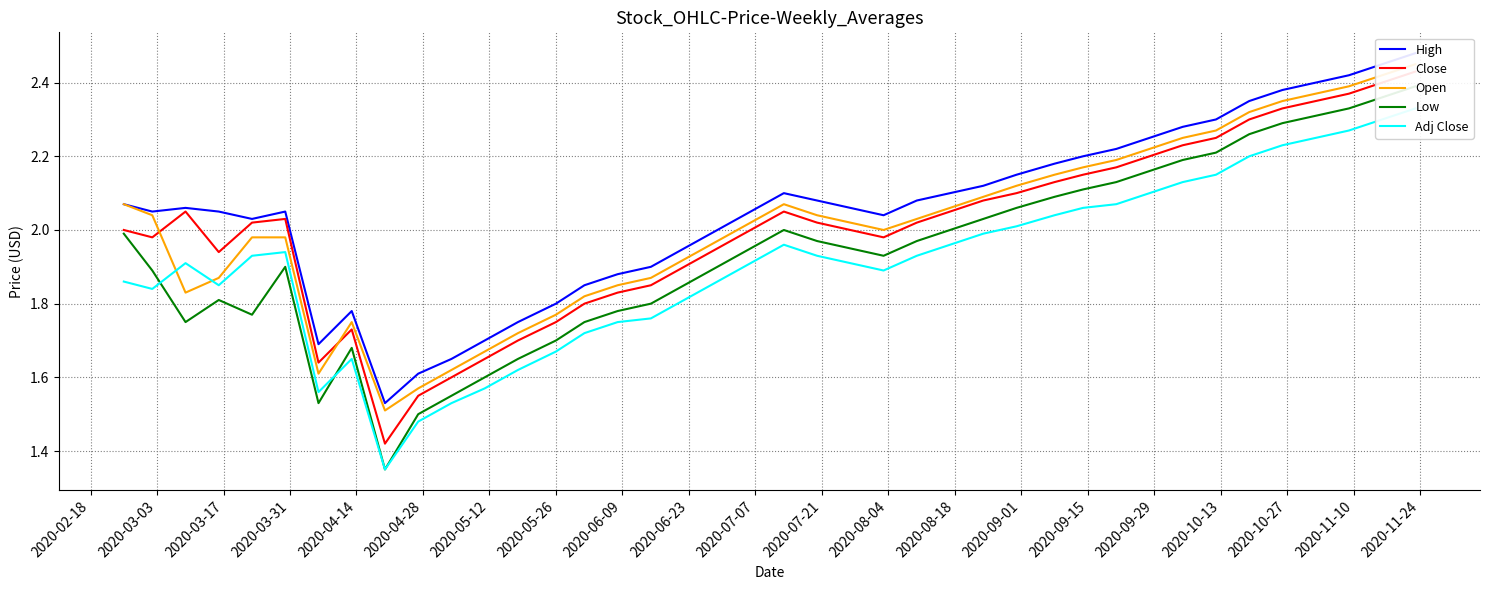

Reading right to left, extract all data points from this chart.

High: 2.5	2.5	2.4	2.4	2.4	2.4	2.3	2.3	2.2	2.2	2.2	2.2	2.1	2.1	2.1	2.1	2.0	2.1	2.1	2.1	2.0	2.0	1.9	1.9	1.9	1.9	1.8	1.8	1.7	1.6	1.6	1.5	1.8	1.7	2.0	2.0	2.0	2.1	2.0	2.1
Close: 2.4	2.4	2.4	2.4	2.3	2.3	2.2	2.2	2.2	2.2	2.1	2.1	2.1	2.1	2.0	2.0	2.0	2.0	2.0	2.0	2.0	1.9	1.9	1.9	1.8	1.8	1.8	1.7	1.6	1.6	1.6	1.4	1.7	1.6	2.0	2.0	1.9	2.0	2.0	2.0
Open: 2.5	2.4	2.4	2.4	2.4	2.3	2.3	2.2	2.2	2.2	2.2	2.1	2.1	2.1	2.1	2.0	2.0	2.0	2.0	2.1	2.0	2.0	1.9	1.9	1.9	1.8	1.8	1.7	1.7	1.6	1.6	1.5	1.8	1.6	2.0	2.0	1.9	1.8	2.0	2.1
Low: 2.4	2.4	2.3	2.3	2.3	2.3	2.2	2.2	2.2	2.1	2.1	2.1	2.1	2.0	2.0	2.0	1.9	1.9	2.0	2.0	1.9	1.9	1.9	1.8	1.8	1.8	1.7	1.6	1.6	1.6	1.5	1.4	1.7	1.5	1.9	1.8	1.8	1.8	1.9	2.0
Adj Close: 2.3	2.3	2.3	2.2	2.2	2.2	2.1	2.1	2.1	2.1	2.1	2.0	2.0	2.0	2.0	1.9	1.9	1.9	1.9	2.0	1.9	1.9	1.8	1.8	1.8	1.7	1.7	1.6	1.6	1.5	1.5	1.4	1.6	1.6	1.9	1.9	1.9	1.9	1.8	1.9